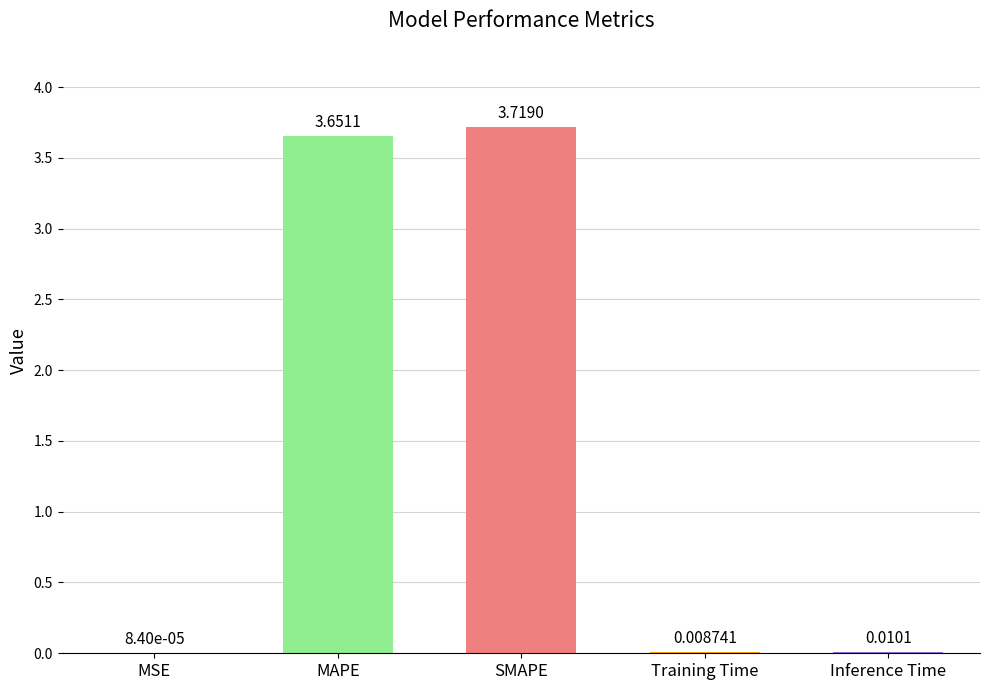

What is the average value?

1.5